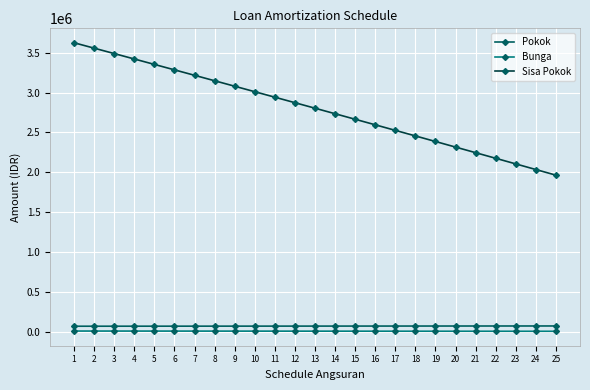

True or false: Pokok and Bunga intersect in this chart.

False